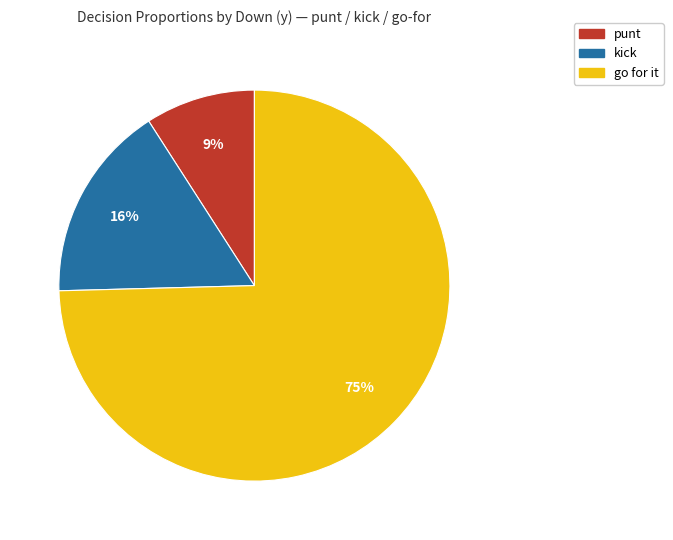

How many segments does this pie chart have?

3